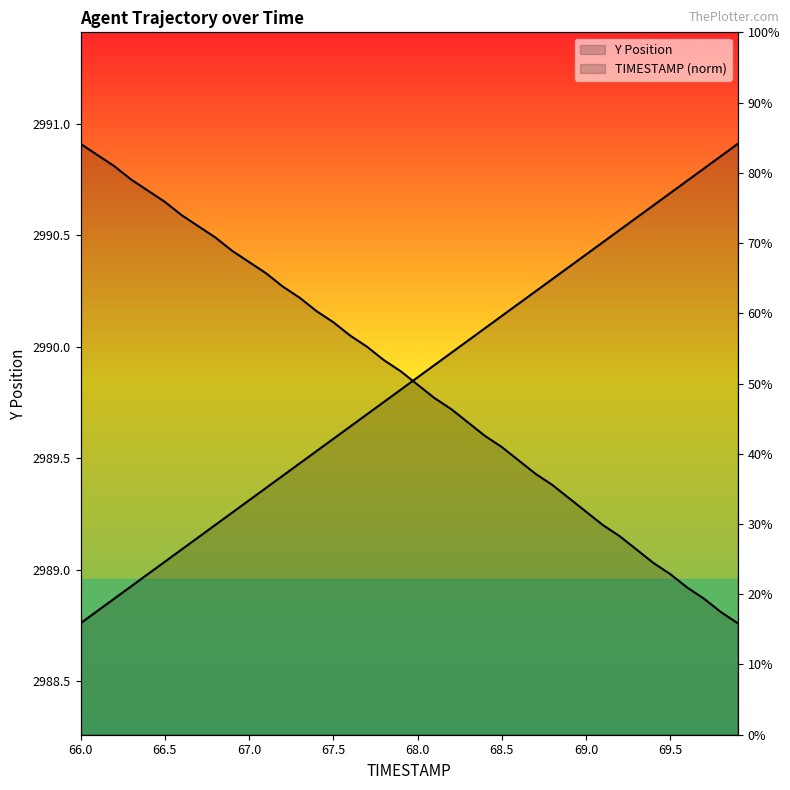

At which category is the sum across all series the highest?

67.9